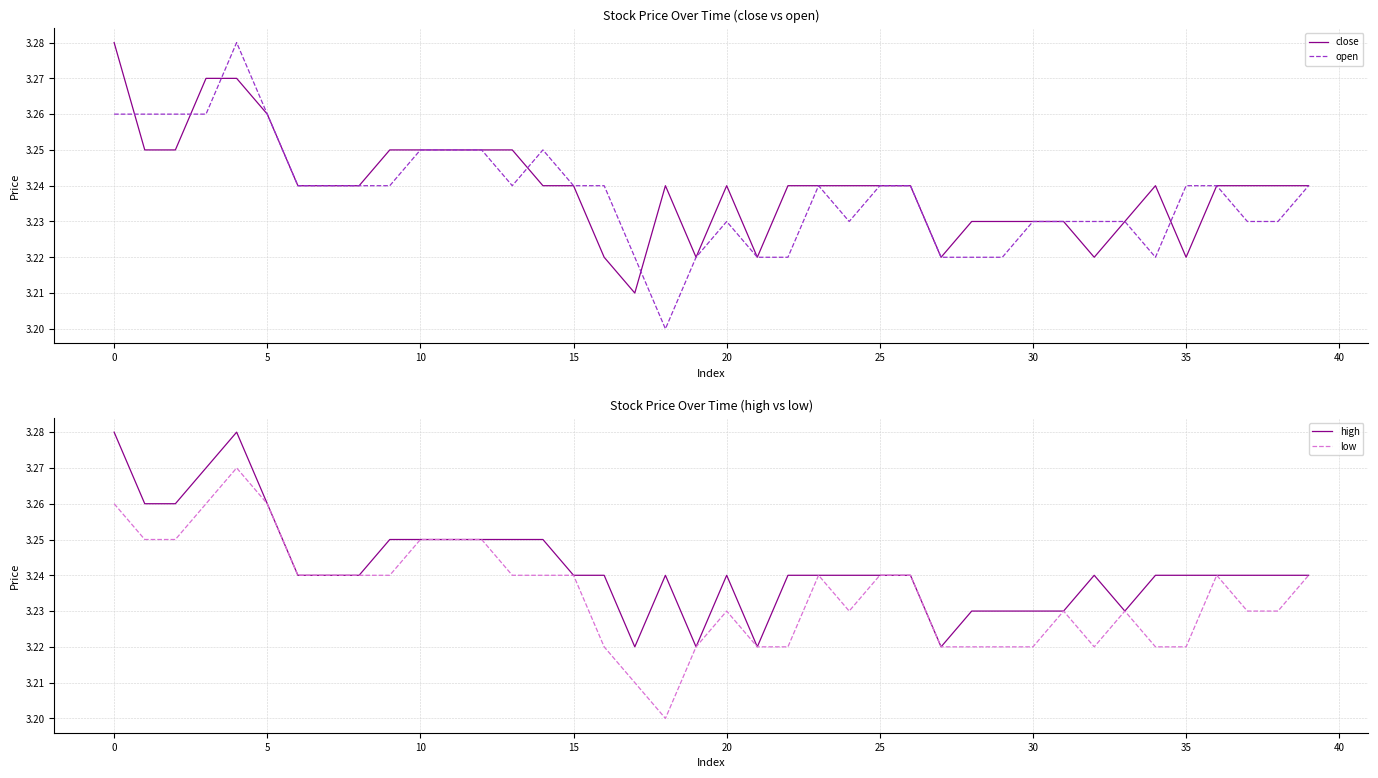

How many data points does each series have?

40